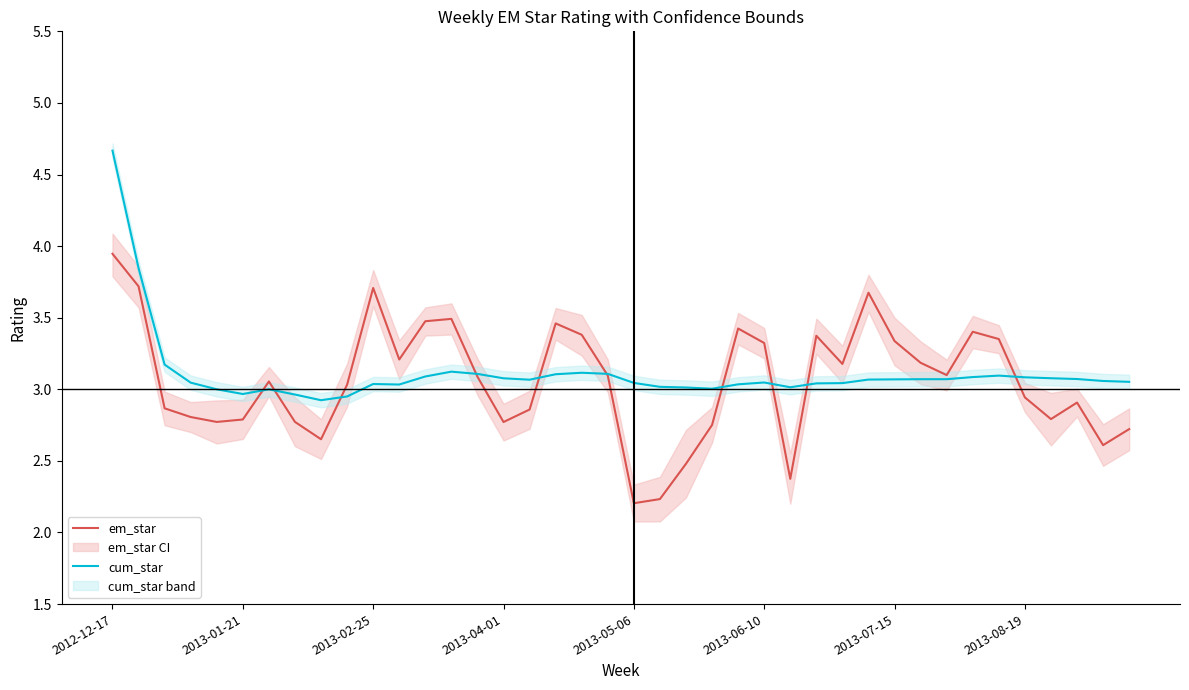

Which category has the highest value in the em_star series?

2012-12-17